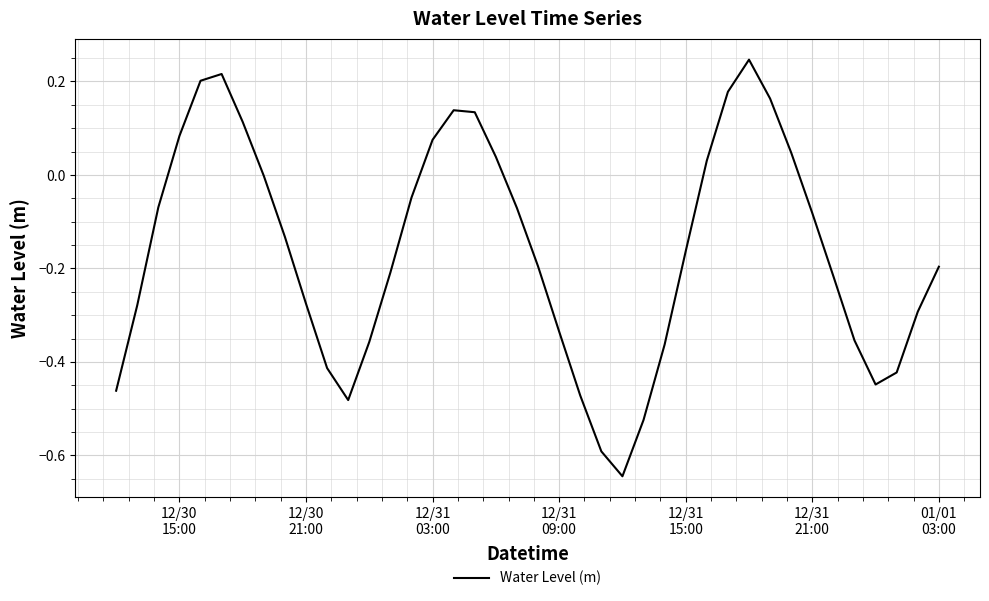

What is the difference between the maximum and minimum values?

0.9